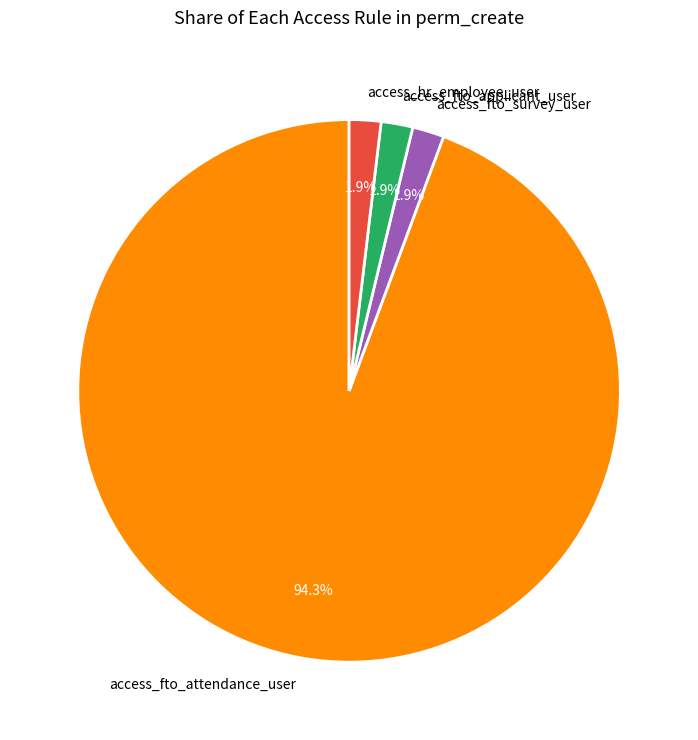

Do access_fto_applicant_user and access_fto_survey_user together represent more than half of the pie?

No